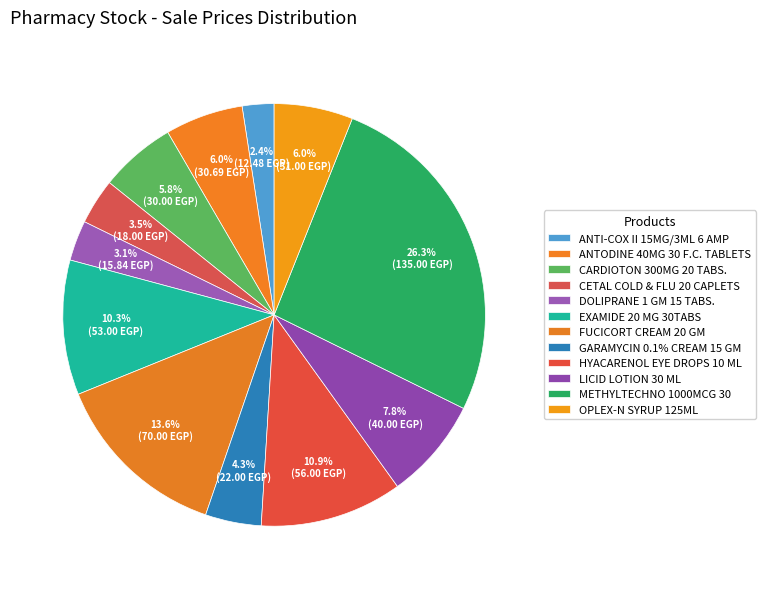

The ANTI-COX II 15MG/3ML 6 AMP slice represents 12% of the pie. True or false?

False